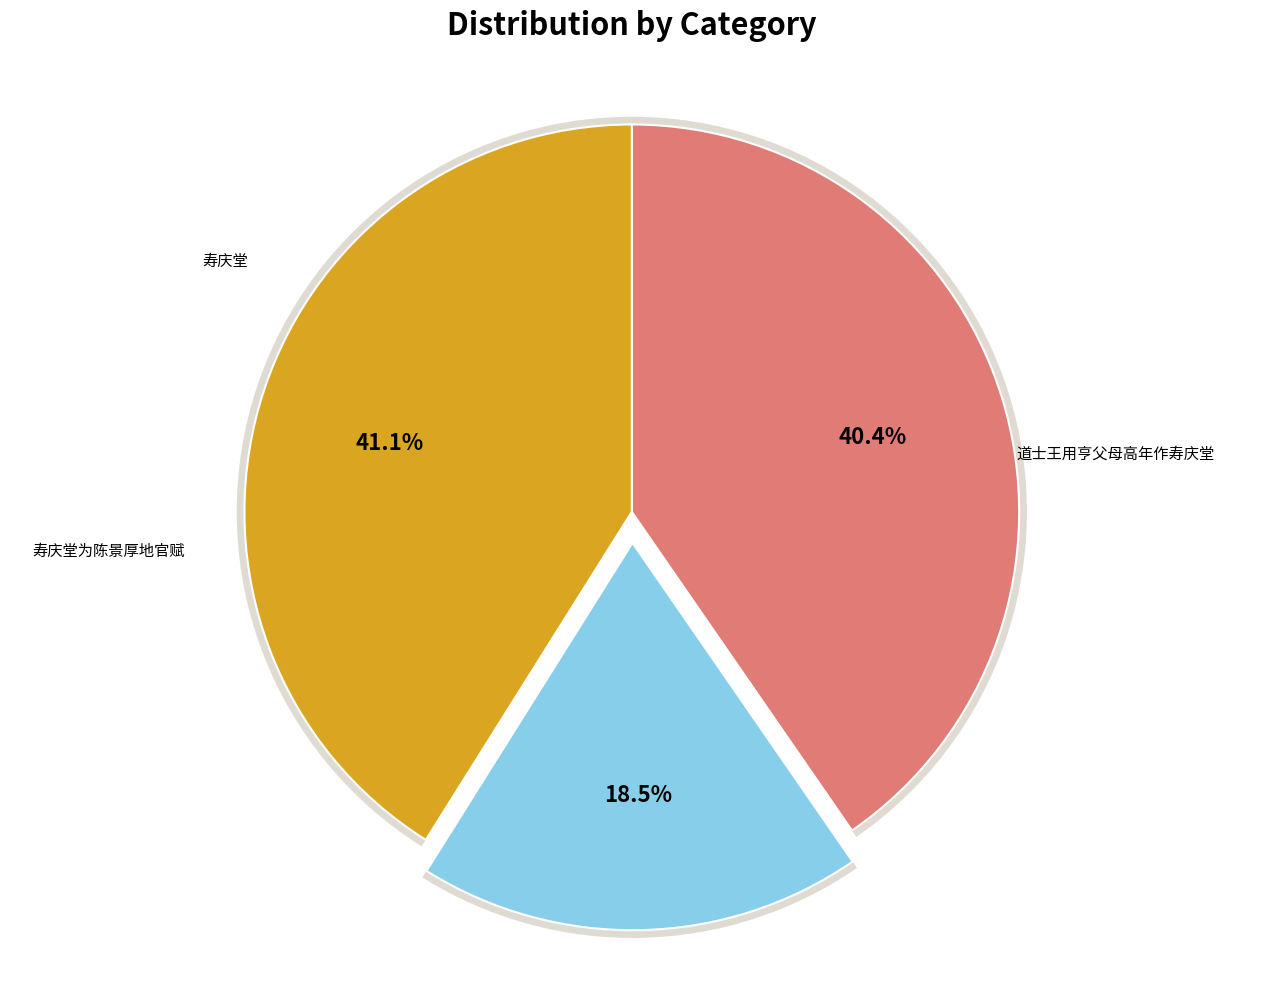

Count the number of slices in the pie.

3